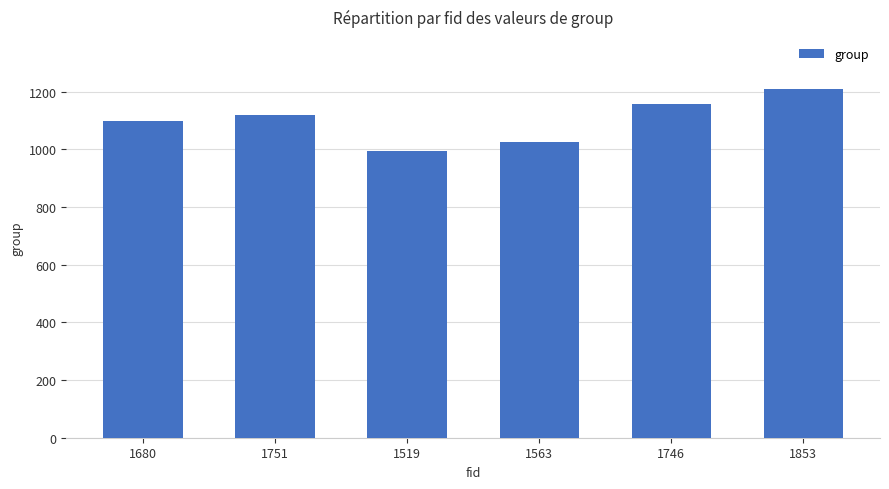

How many data points are less than 1120?

3